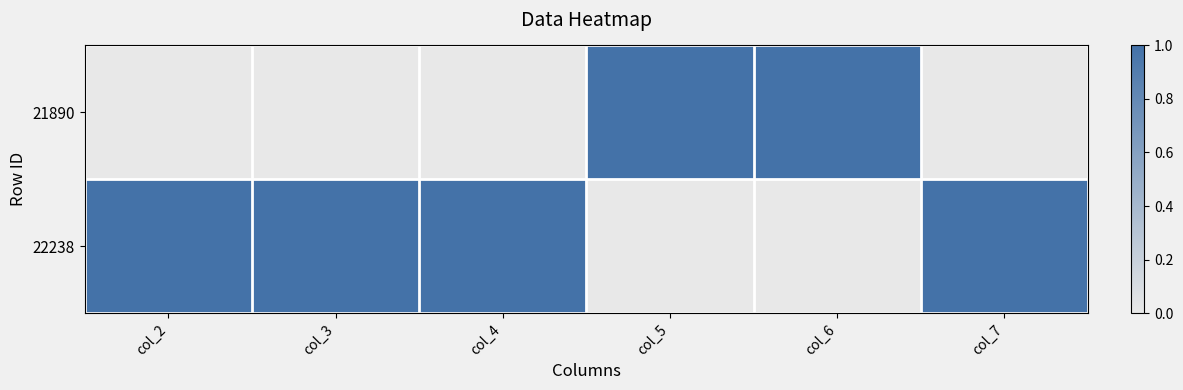

At how many categories does at least one series exceed 0?

6